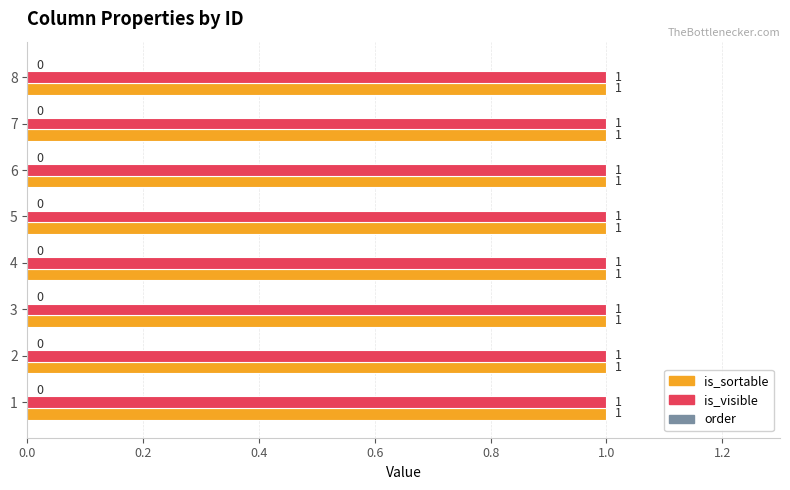

Does the chart contain any negative values?

No